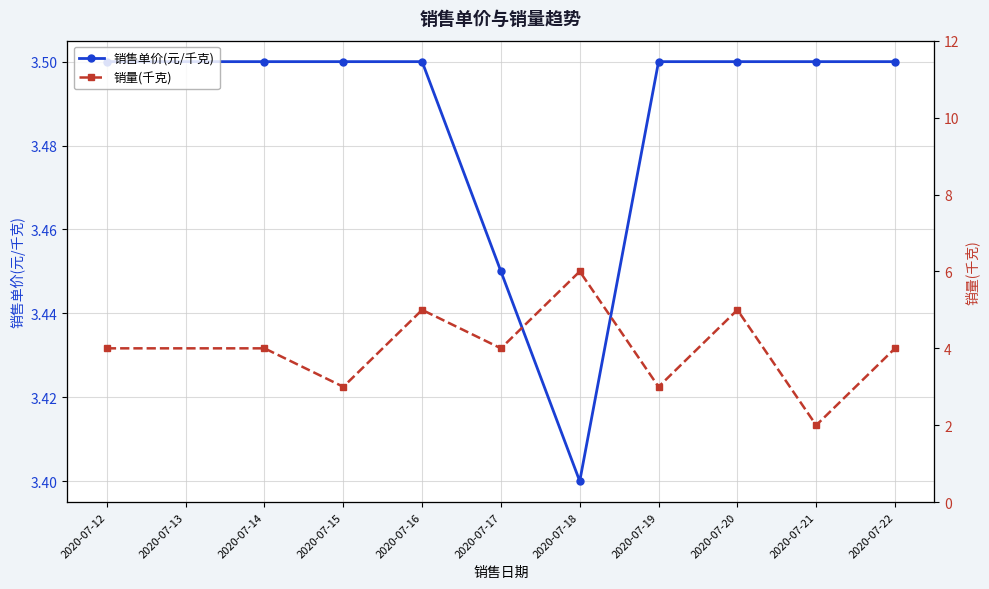

What is the difference between the second highest and minimum values in the 销售单价(元/千克) series?

0.1